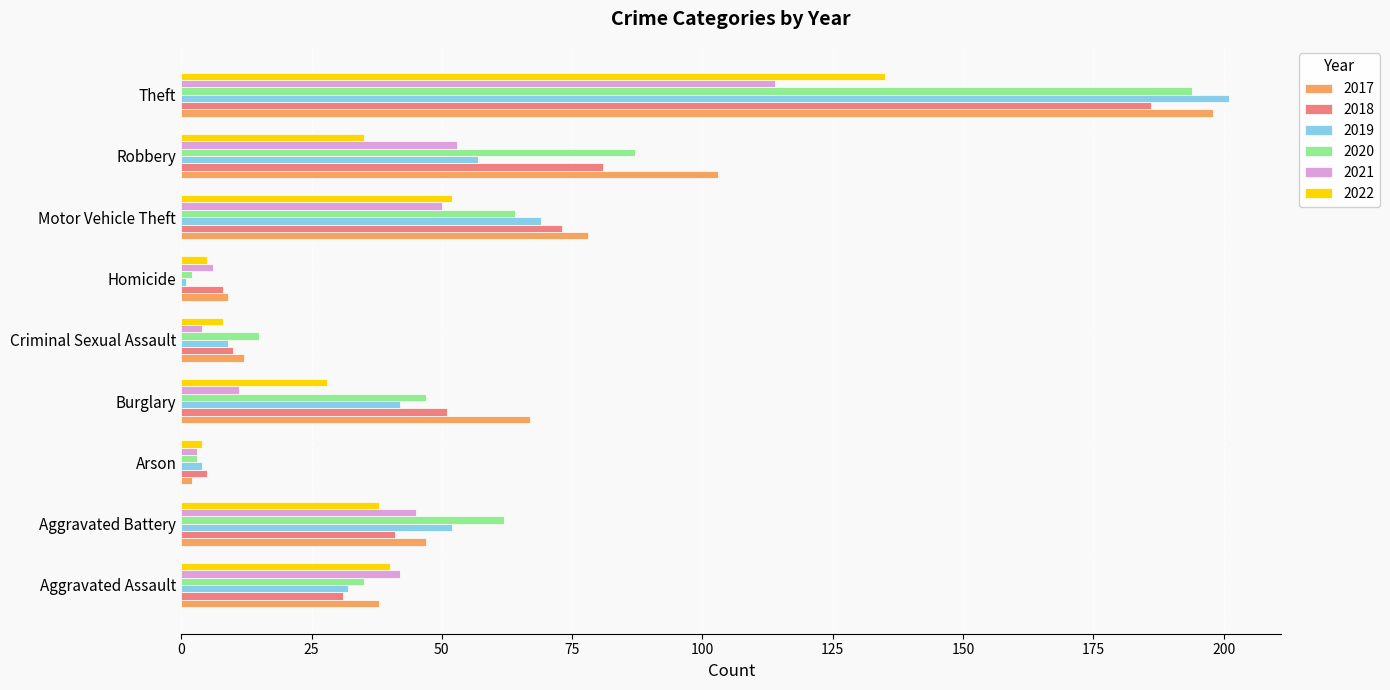

Which series has the largest total across all categories?

2017